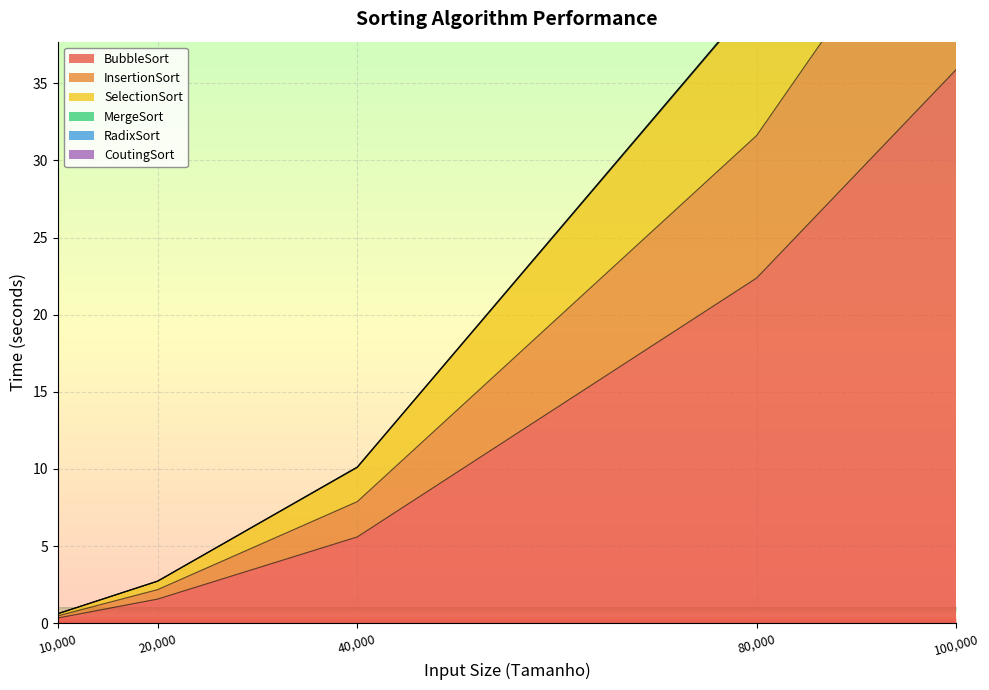

True or false: SelectionSort and InsertionSort cross at least once.

False